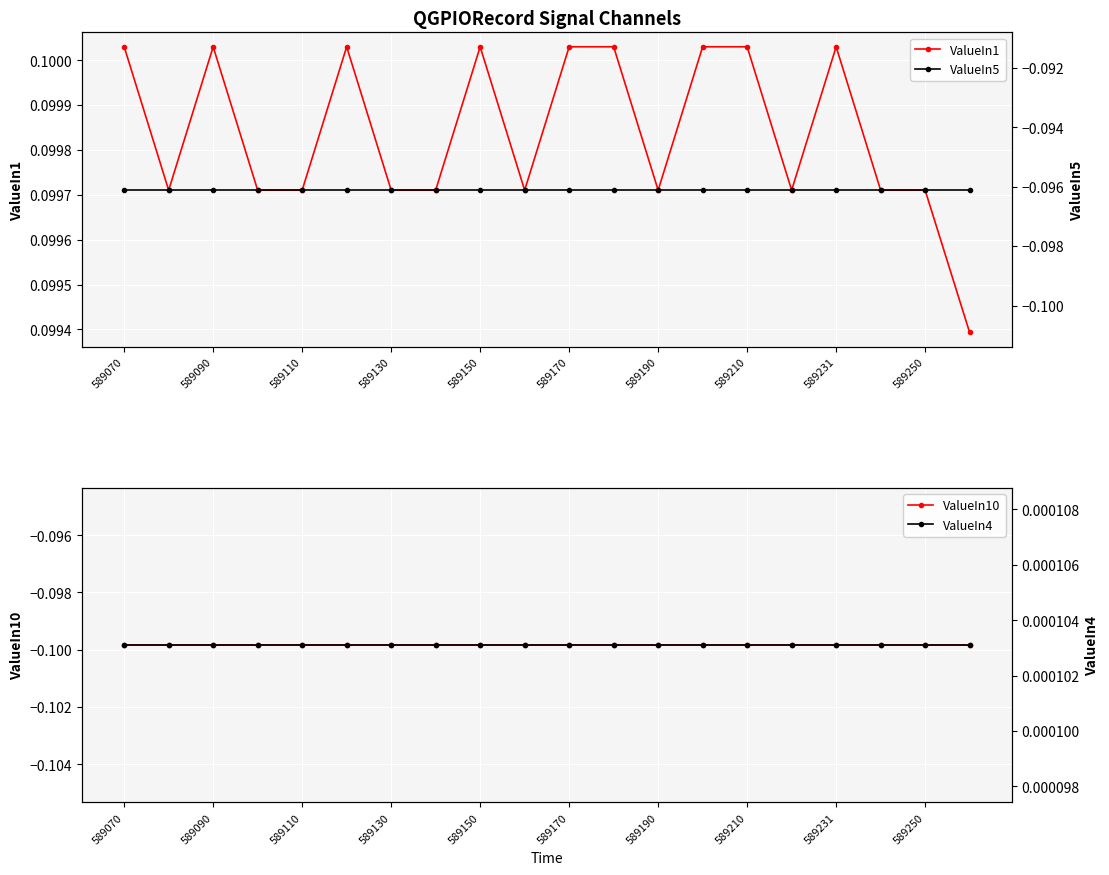

True or false: ValueIn5 and ValueIn4 intersect in this chart.

False